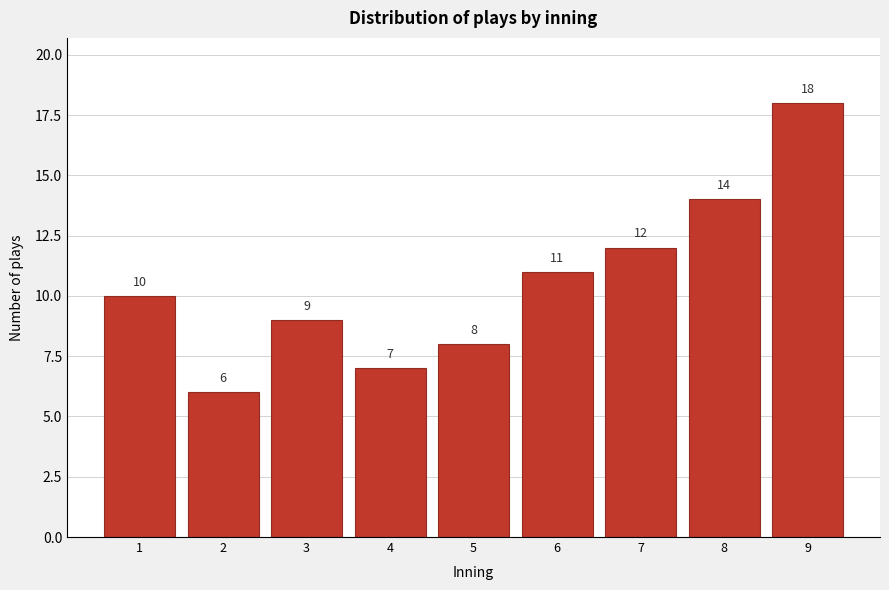

Reading left to right, transcribe all the data shown in this chart.

10	6	9	7	8	11	12	14	18